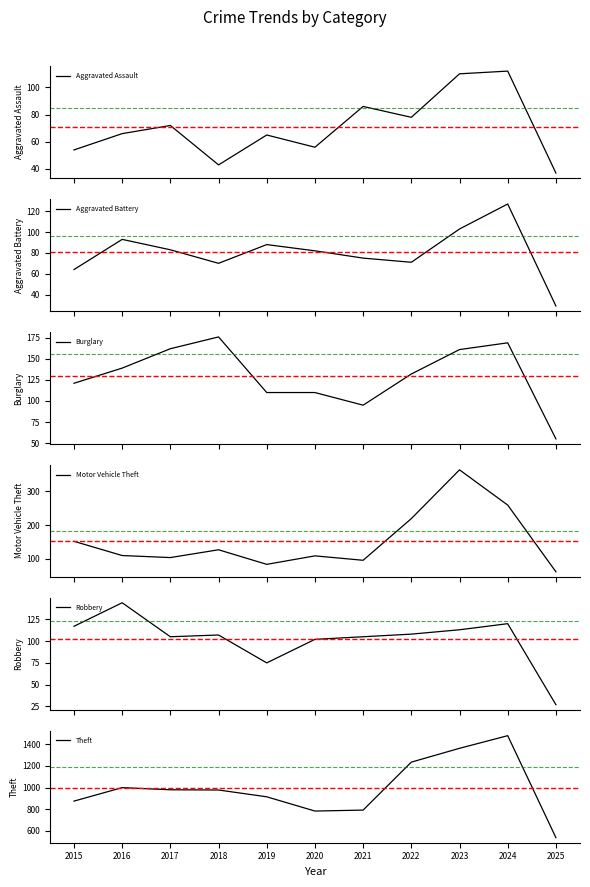

Which series changed the most between 2016 and 2023?

Theft